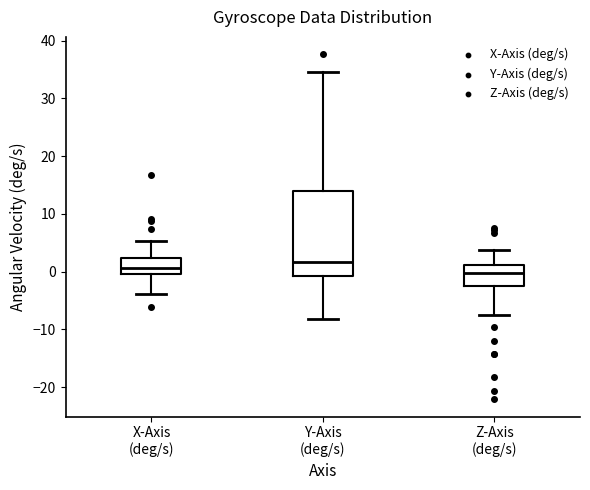

Where does the median line of the box for Z-Axis (deg/s) sit on the y-axis? The values are not printed on the chart, so give them approximately, as read against the axis.

0